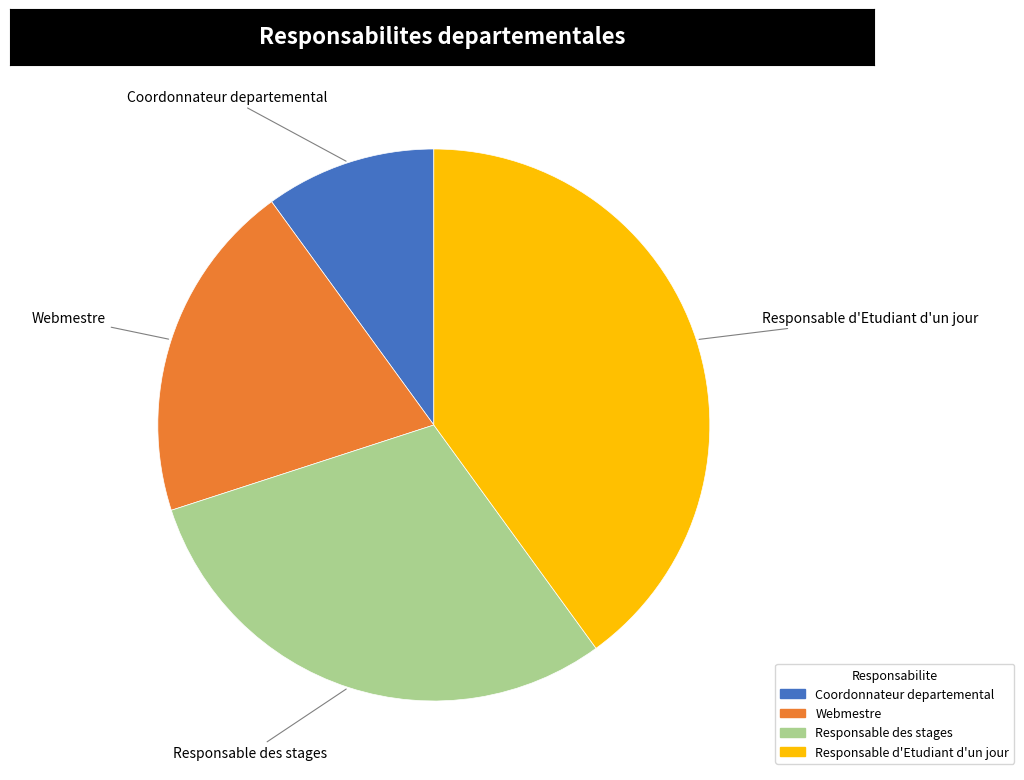

Does any single category account for the majority?

No